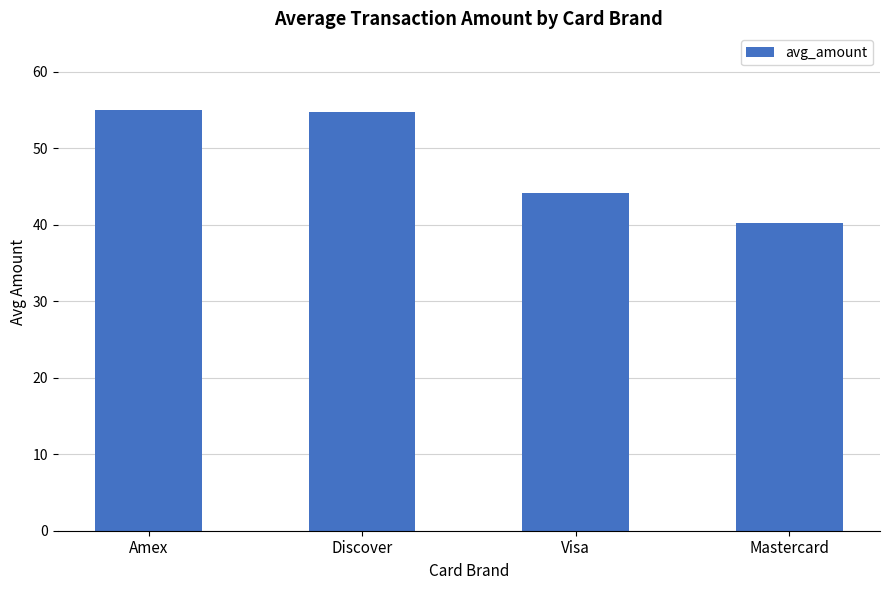

Is it true that the value at Amex is 54.9?

True